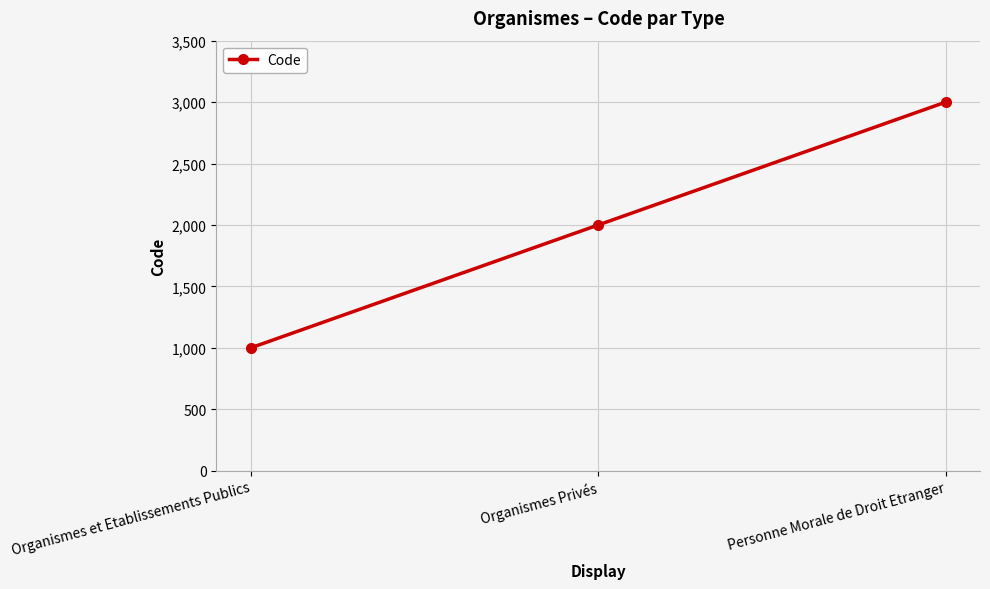

Reading left to right, extract all data points from this chart.

1000	2000	3000